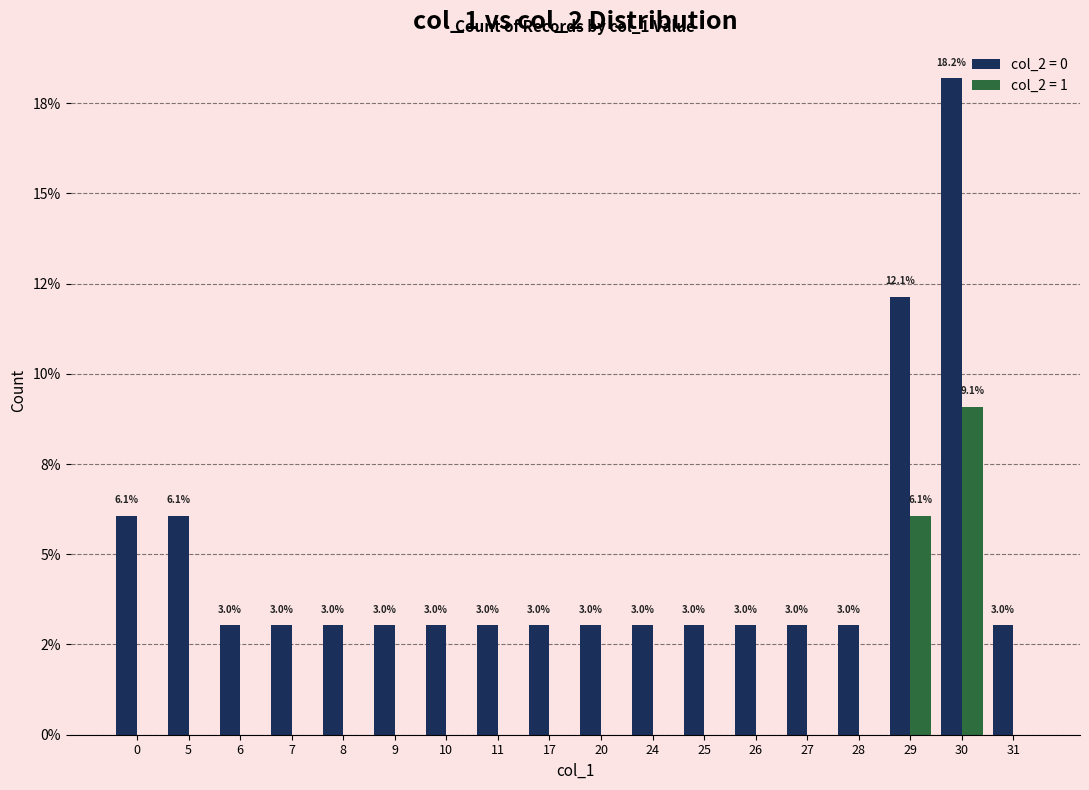

What are all the series names shown in the legend?

col_2 = 0, col_2 = 1